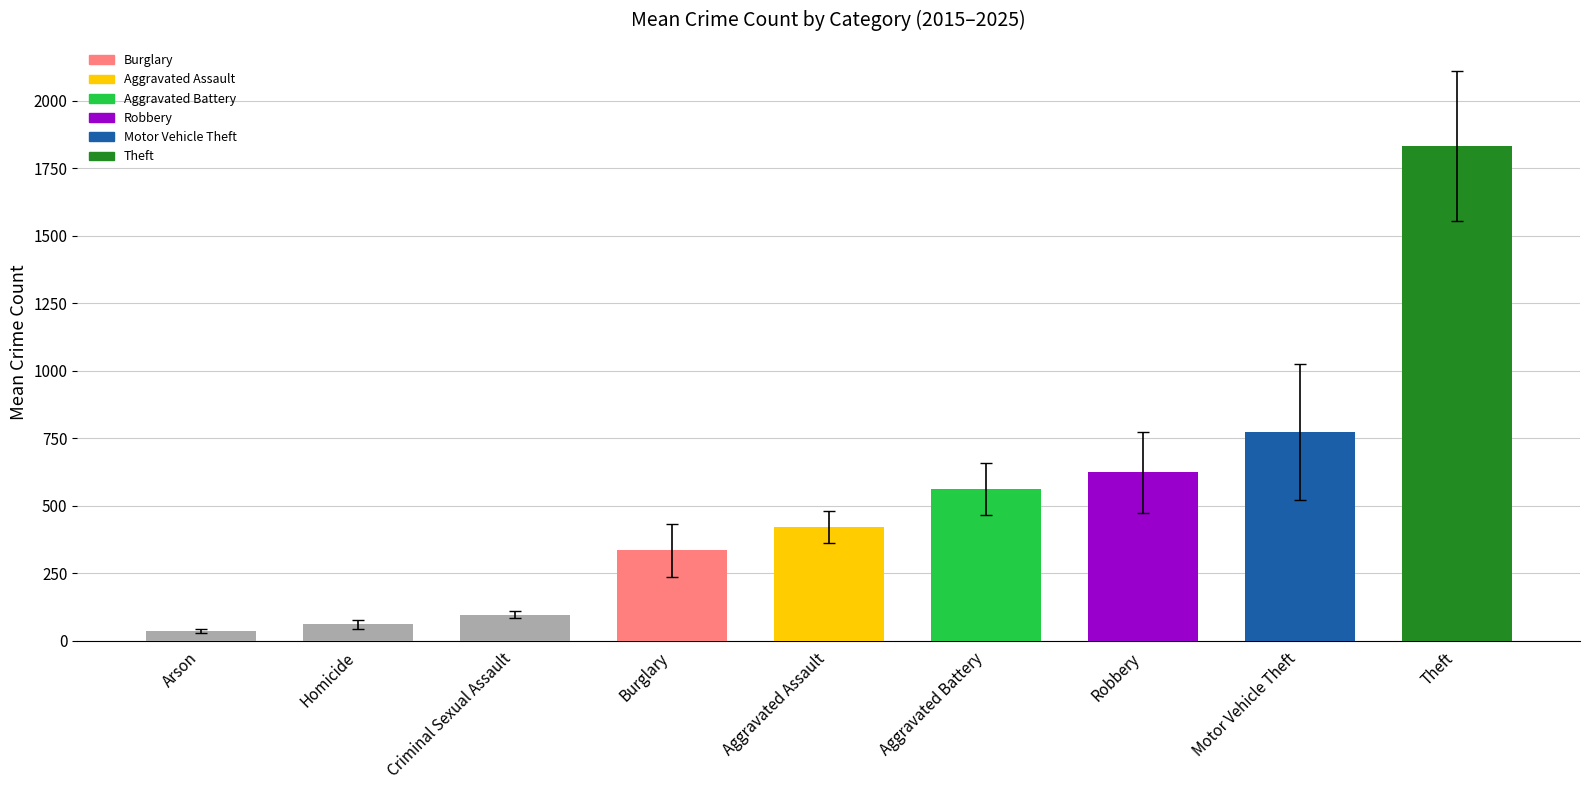

Are the bars grouped side by side (vs. stacked)?

No